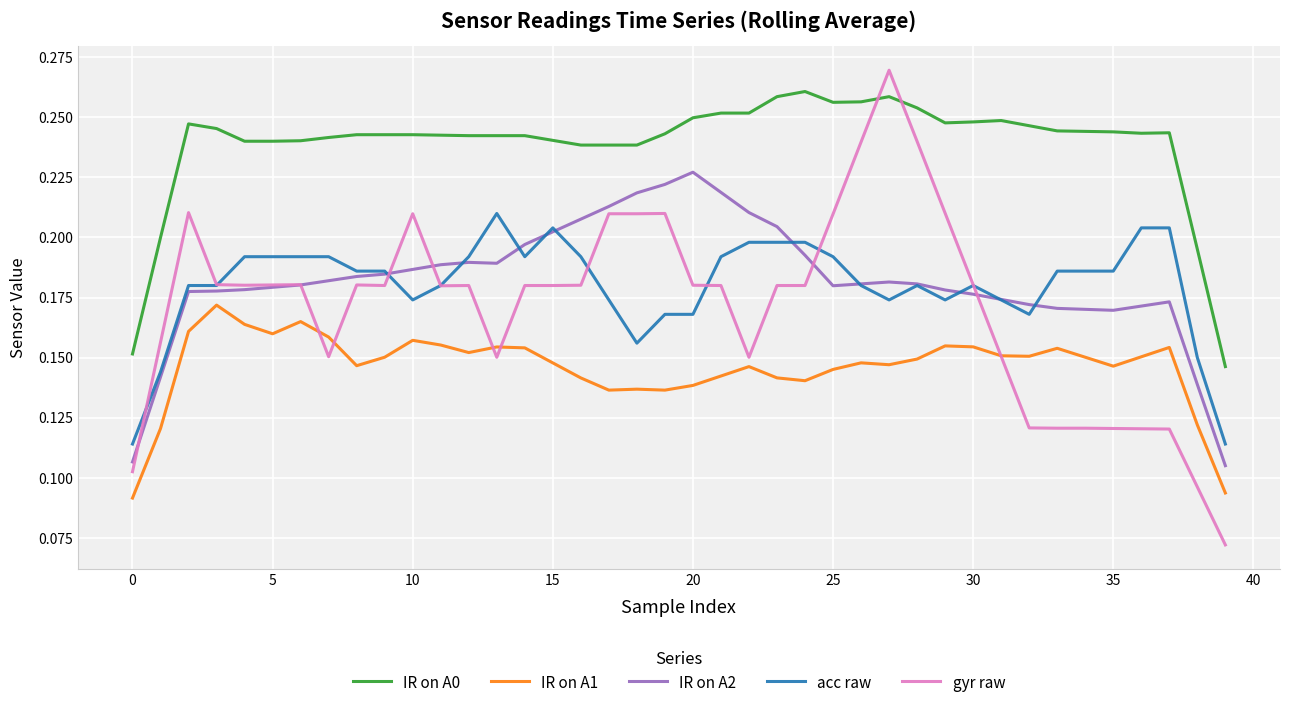

Which series has the largest total across all categories?

IR on A0